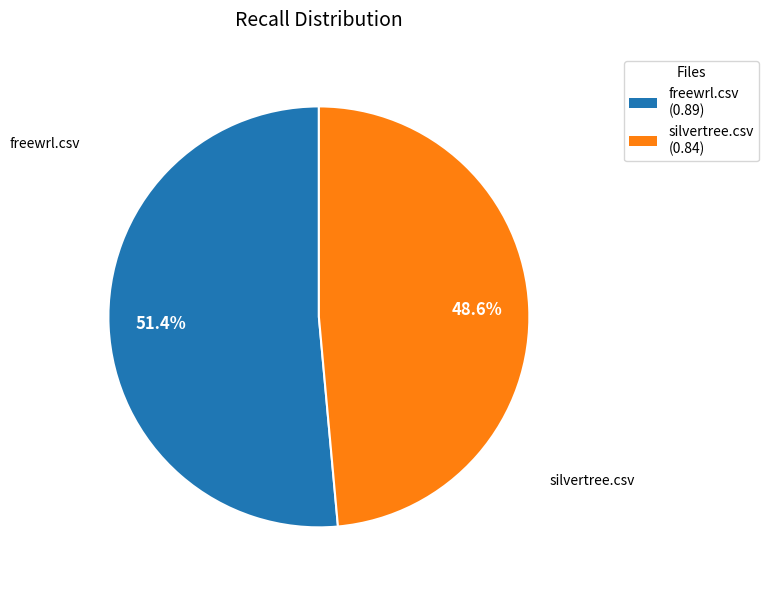

Does any single category account for the majority?

Yes